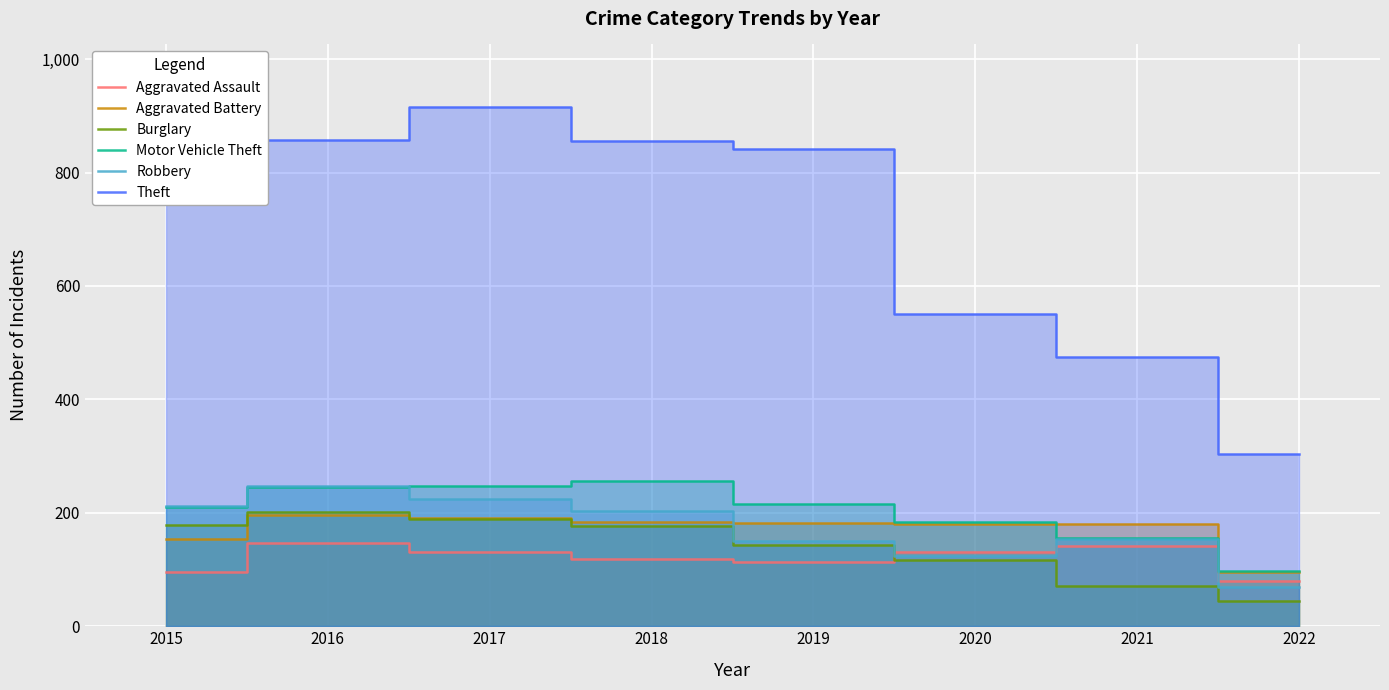

Reading left to right, extract all data points from this chart.

Aggravated Assault: 95	146	131	119	113	131	142	79
Aggravated Battery: 154	196	191	183	182	180	181	95
Burglary: 178	201	189	176	143	116	71	45
Motor Vehicle Theft: 211	245	247	256	216	184	156	97
Robbery: 212	247	224	204	150	124	153	70
Theft: 774	858	916	856	841	551	474	303